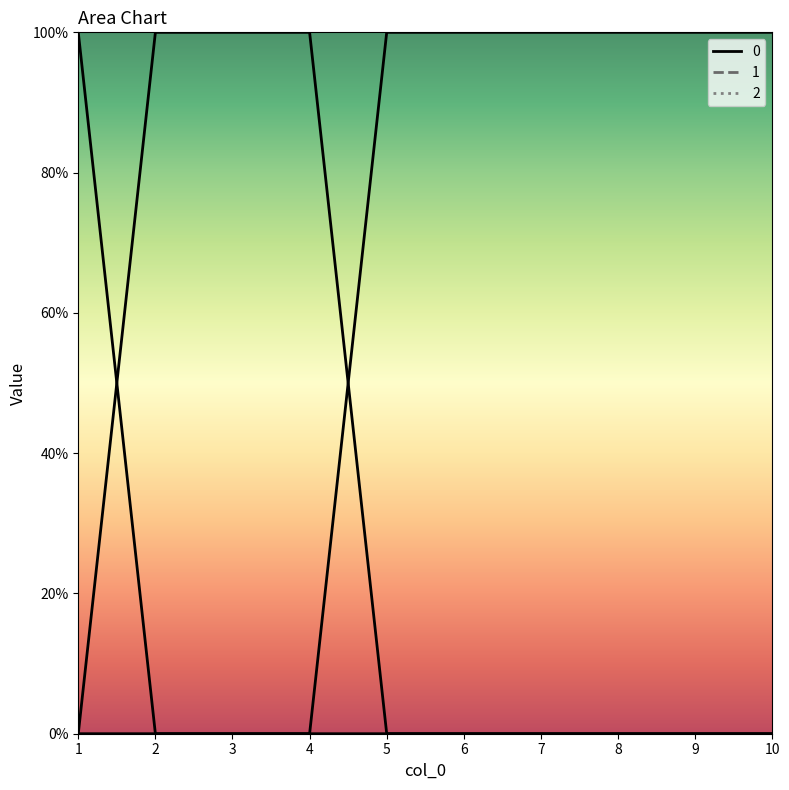

True or false: 0 and 2 intersect in this chart.

False